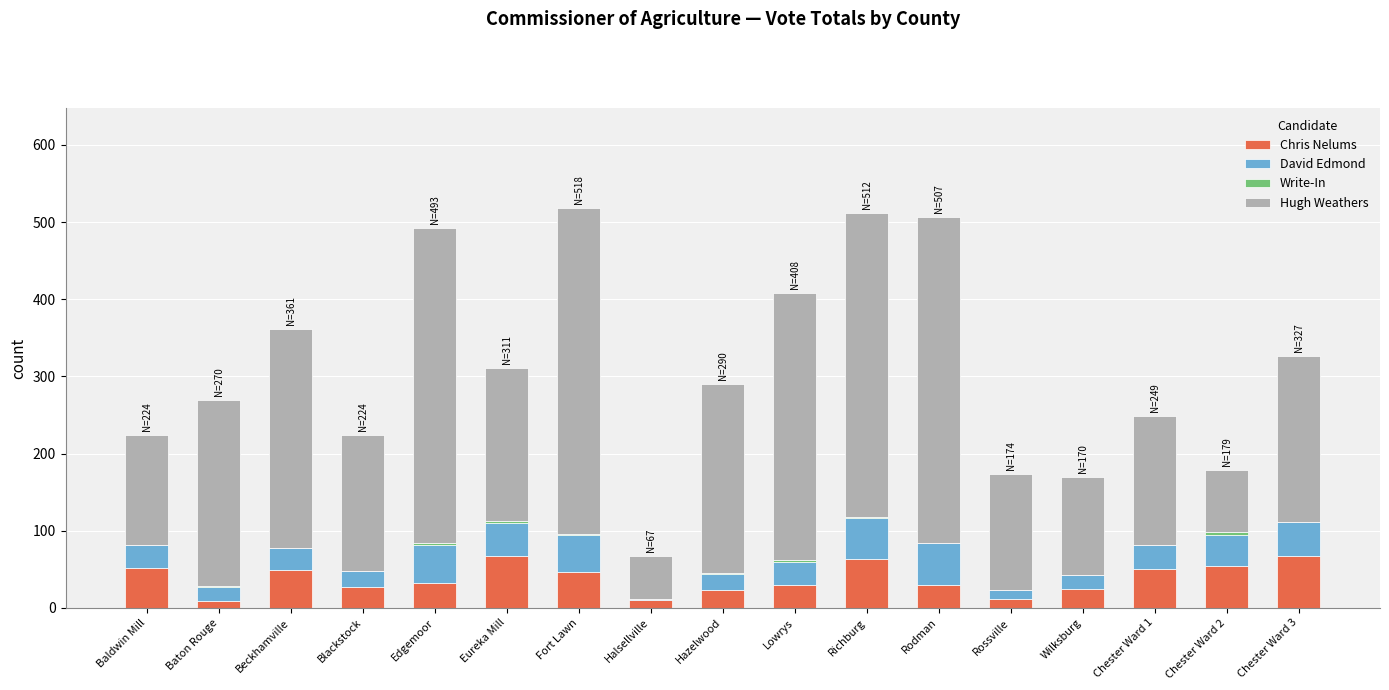

What is the sum of the Chris Nelums values at Blackstock and Chester Ward 2?

81